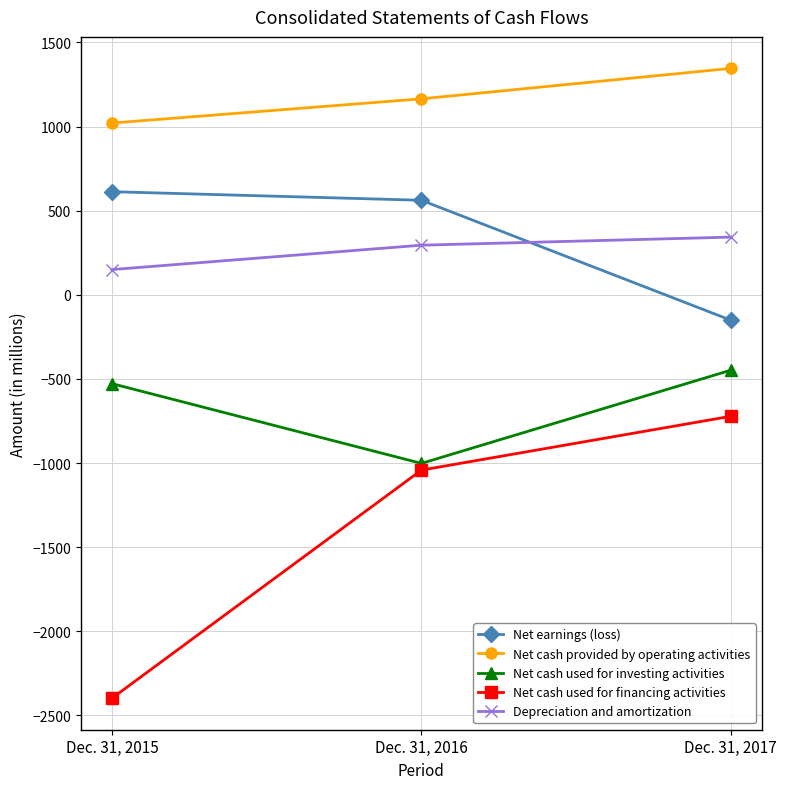

What is the spread (max minus min) of values at Dec. 31, 2017?

2068